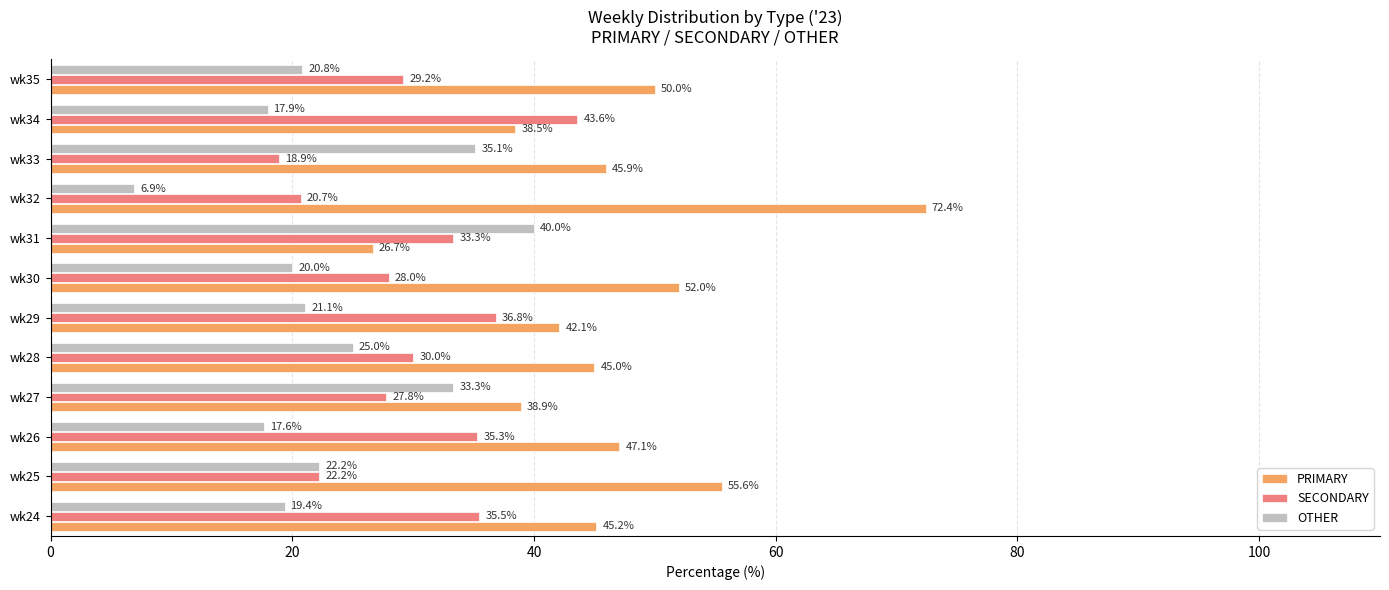

Which series has the largest total across all categories?

PRIMARY